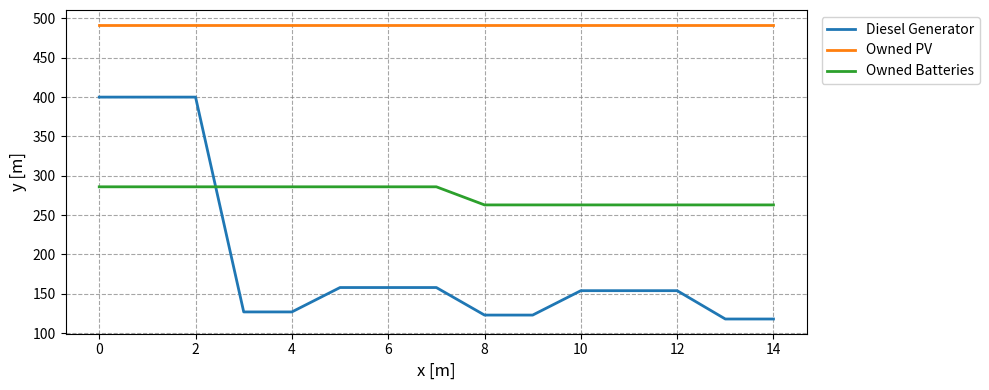

Which series has the largest range (max minus min)?

Diesel Generator